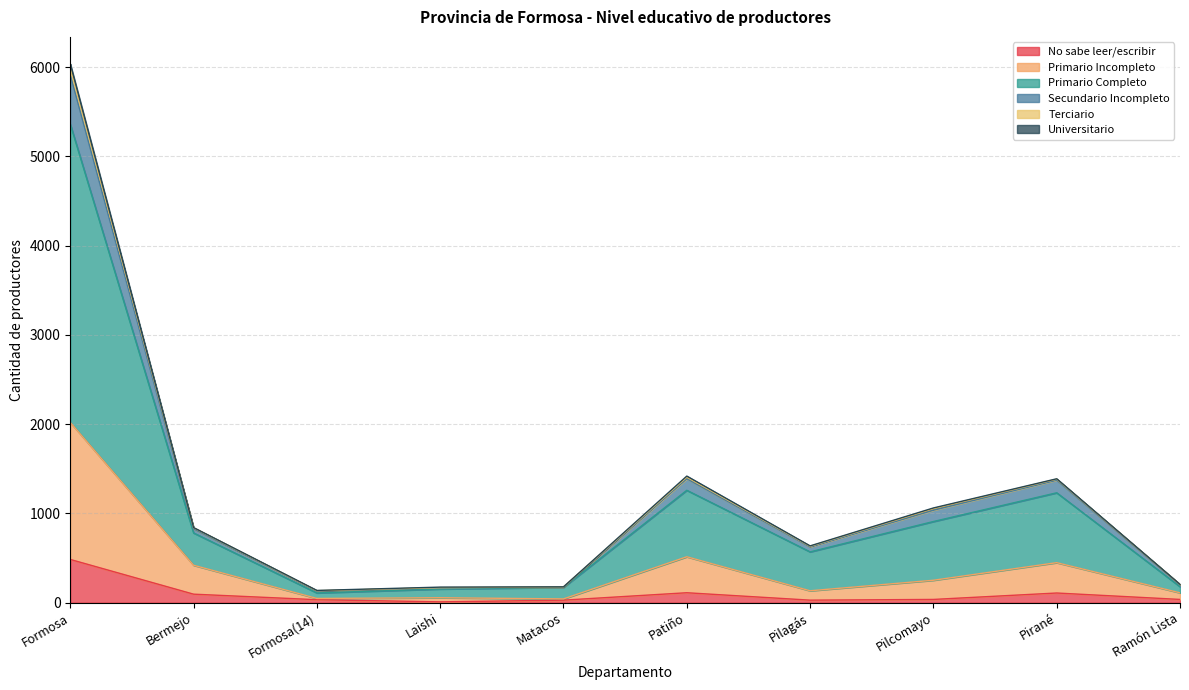

What is the maximum value for No sabe leer/escribir?

484